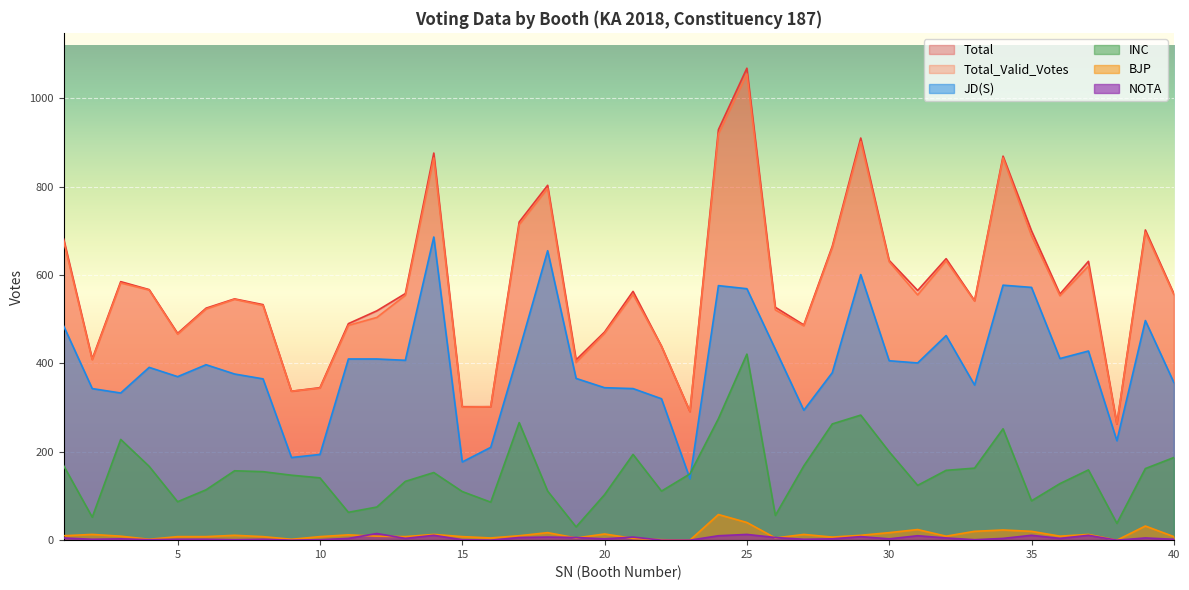

At which category does the chart reach its minimum across all series?

23